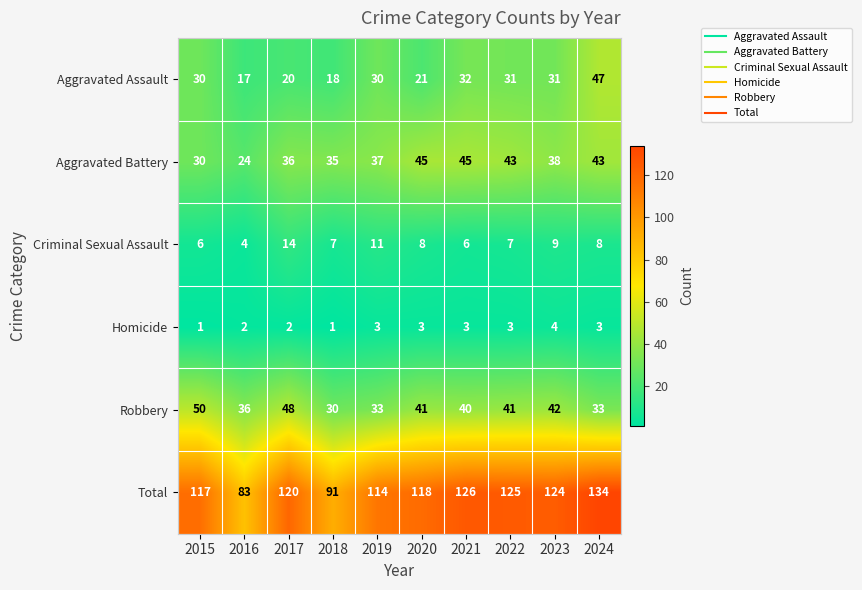

The Homicide series shows 2 at 2017. True or false?

True